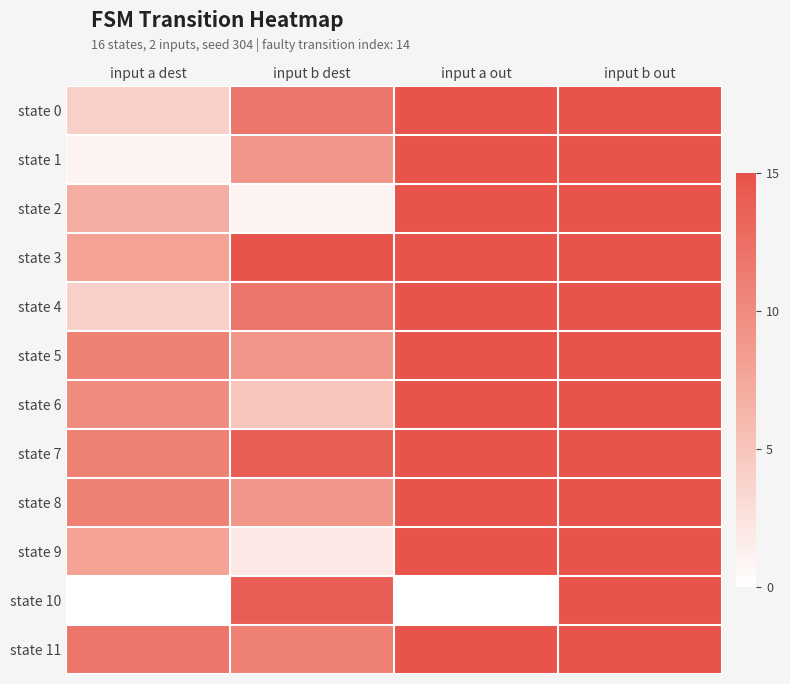

Reading left to right, list all the values displayed in this chart.

state 0: input a dest=4	input b dest=12	input a out=90	input b out=150
state 1: input a dest=1	input b dest=9	input a out=15	input b out=135
state 2: input a dest=7	input b dest=1	input a out=105	input b out=15
state 3: input a dest=8	input b dest=15	input a out=120	input b out=225
state 4: input a dest=4	input b dest=12	input a out=60	input b out=180
state 5: input a dest=11	input b dest=9	input a out=165	input b out=135
state 6: input a dest=10	input b dest=5	input a out=150	input b out=75
state 7: input a dest=11	input b dest=14	input a out=165	input b out=210
state 8: input a dest=11	input b dest=9	input a out=165	input b out=135
state 9: input a dest=8	input b dest=2	input a out=120	input b out=30
state 10: input a dest=0	input b dest=14	input a out=0	input b out=210
state 11: input a dest=12	input b dest=11	input a out=180	input b out=165